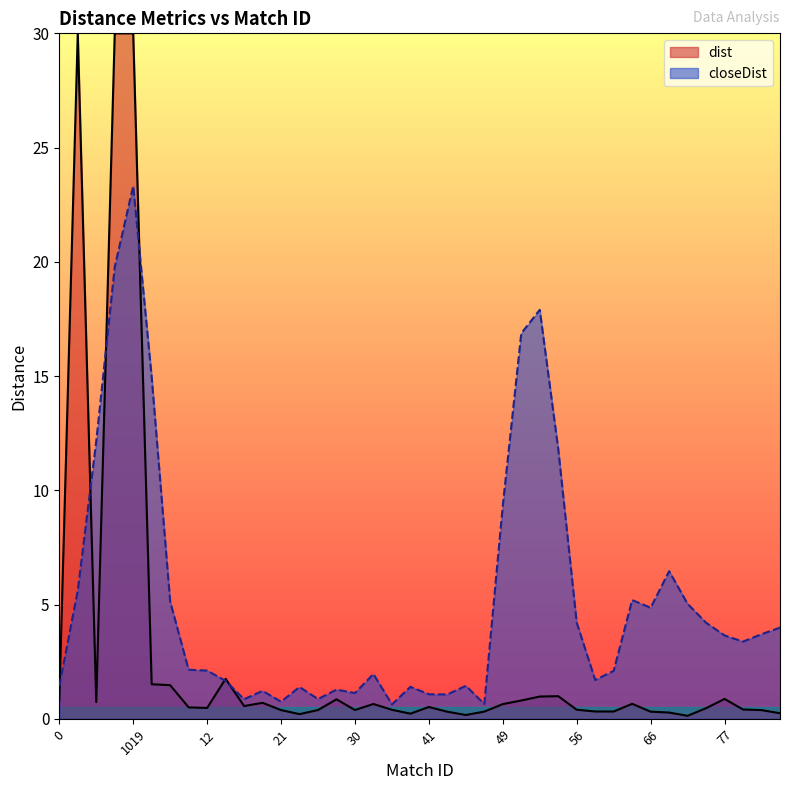

How many values are below 3?

20